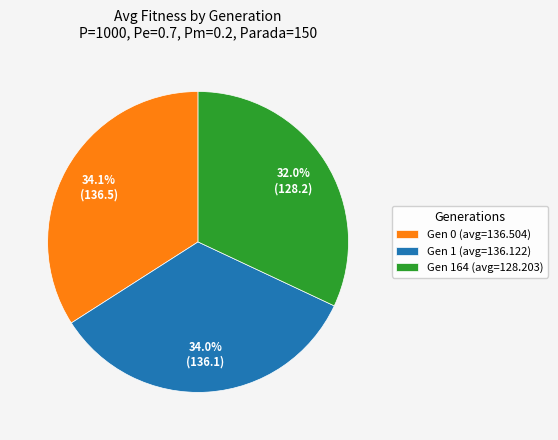

True or false: Gen 1 (avg=136.122) accounts for 34% of the total.

True